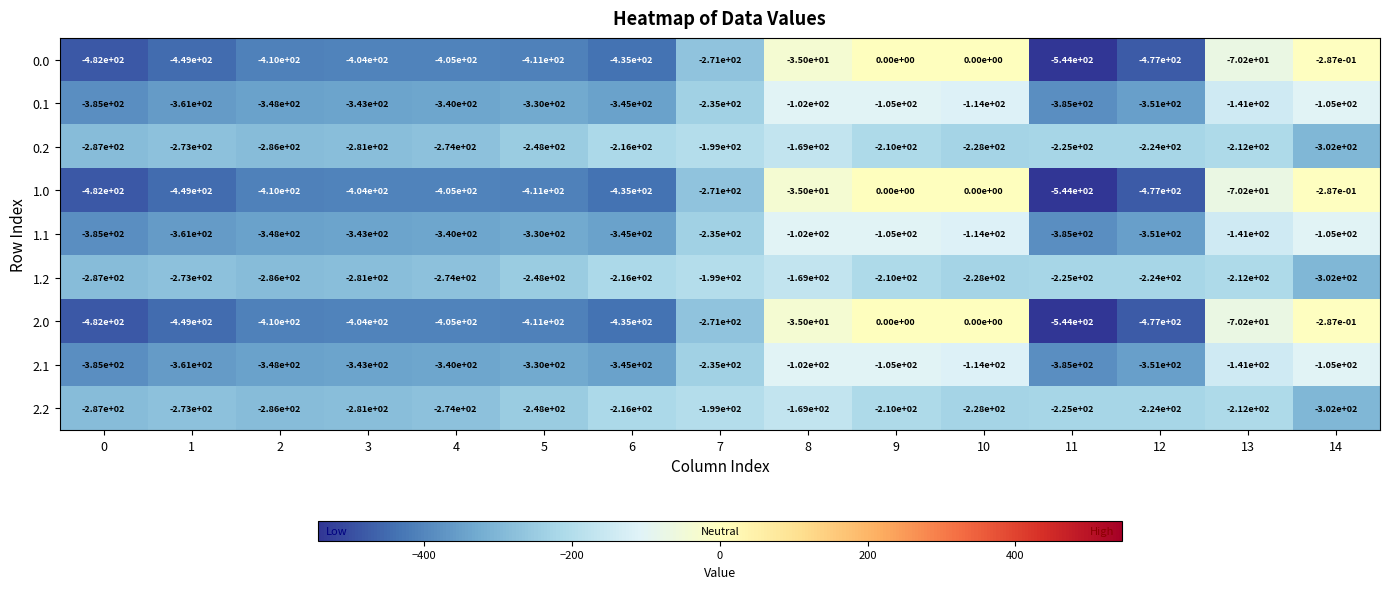

The value of 1.2 at 0 is -75.0. True or false?

False